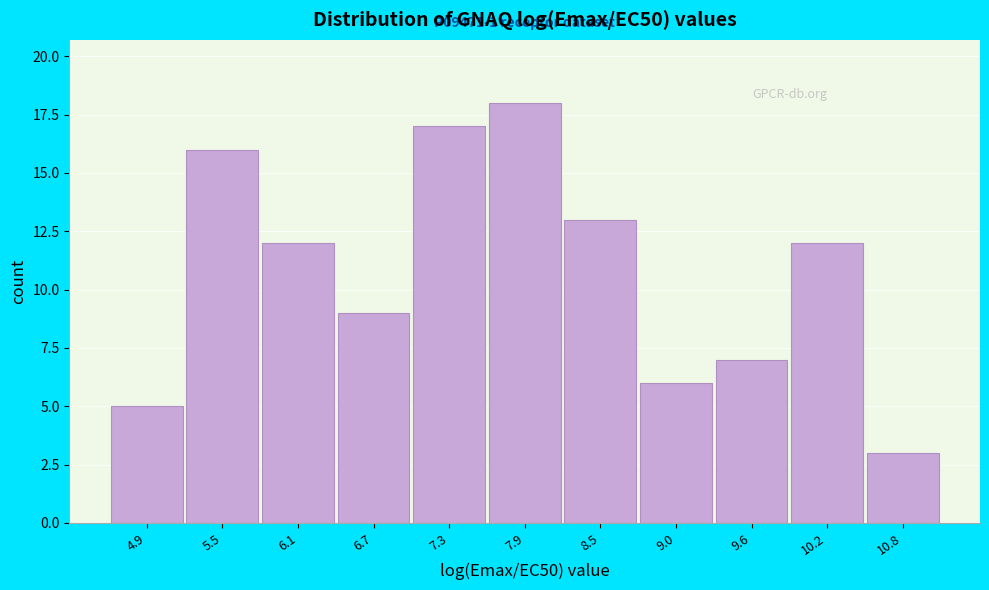

Over which range of the x-axis is the bar tallest?

7.6 to 8.2